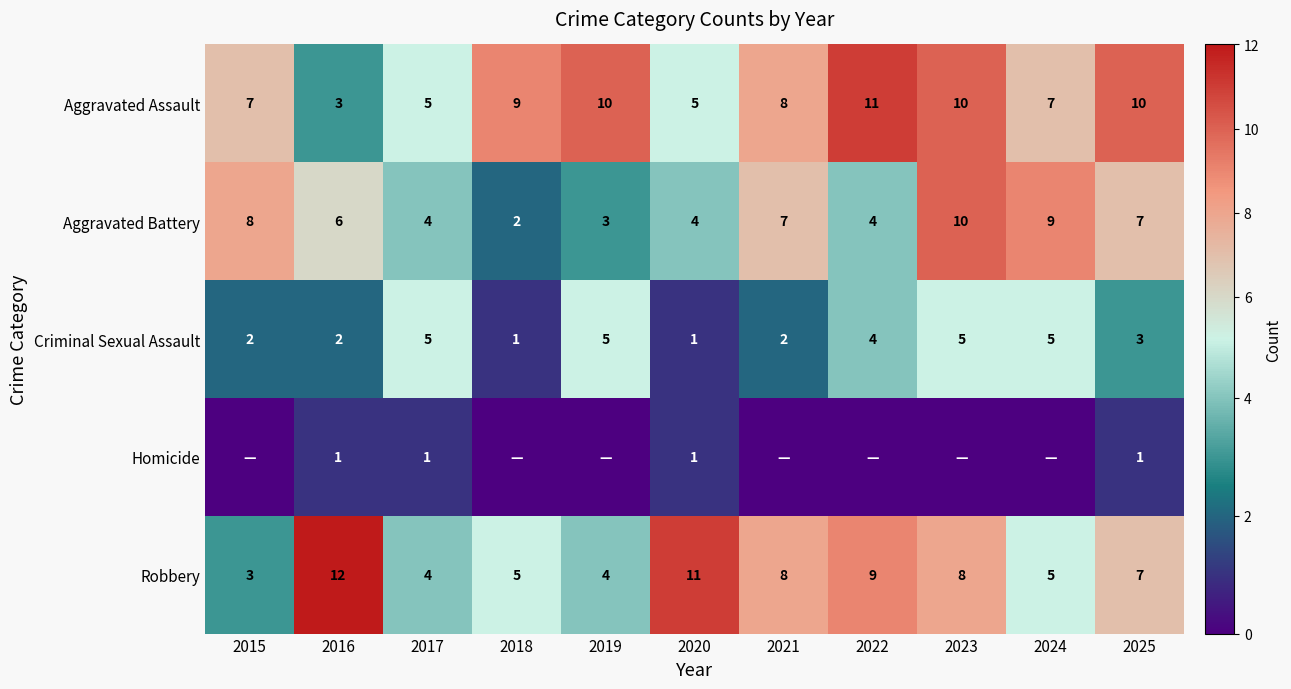

Which series has the largest range (max minus min)?

Robbery